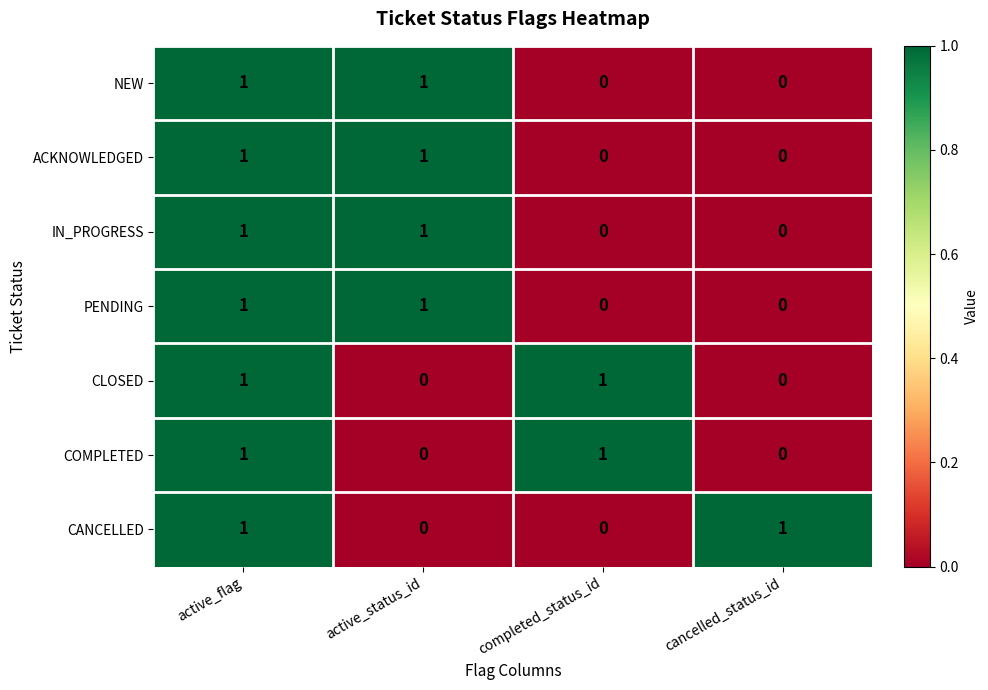

Is the value of IN_PROGRESS at active_flag greater than the value of PENDING at cancelled_status_id?

Yes